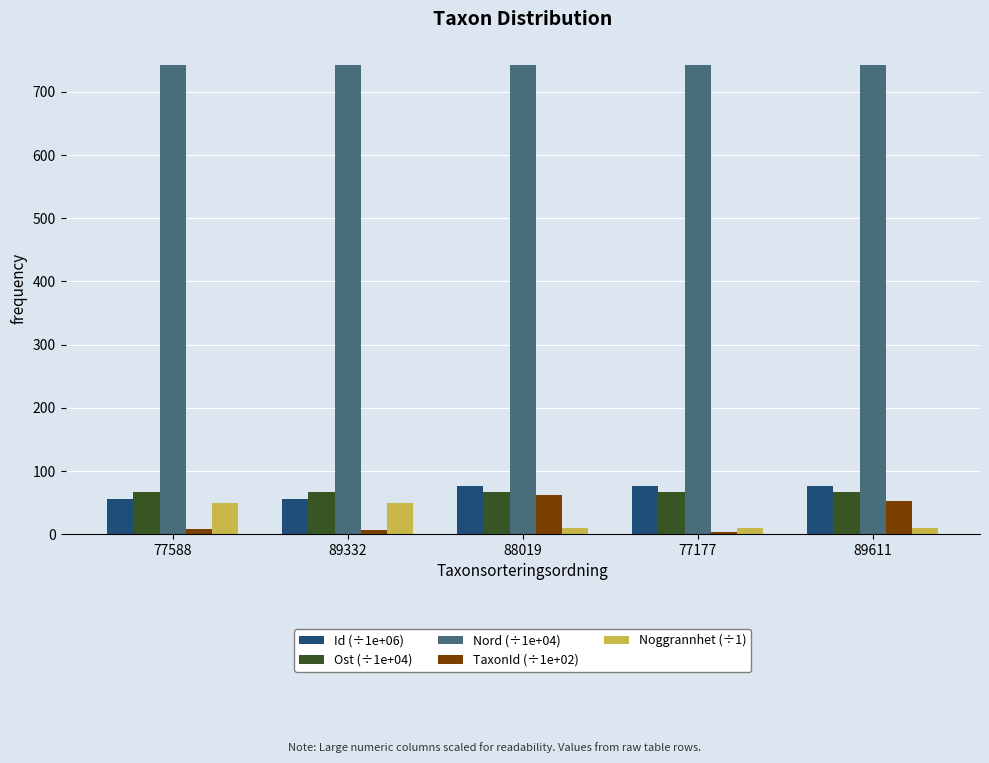

The Nord (÷1e+04) series shows 967.0 at 88019. True or false?

False